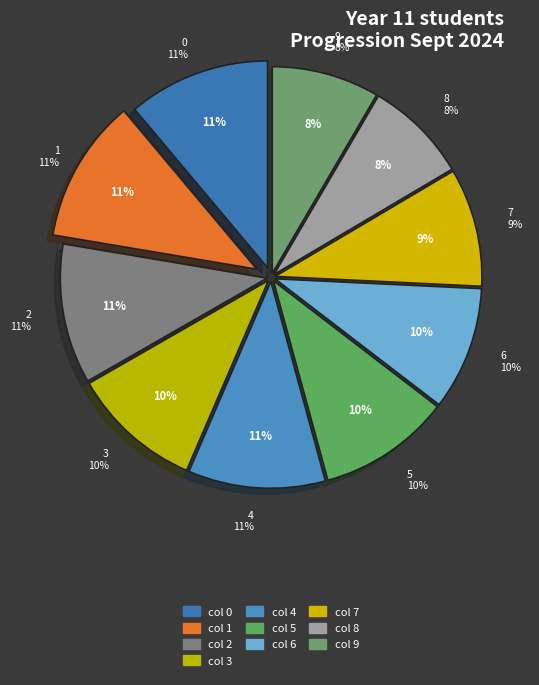

Is there a majority slice in this chart?

No